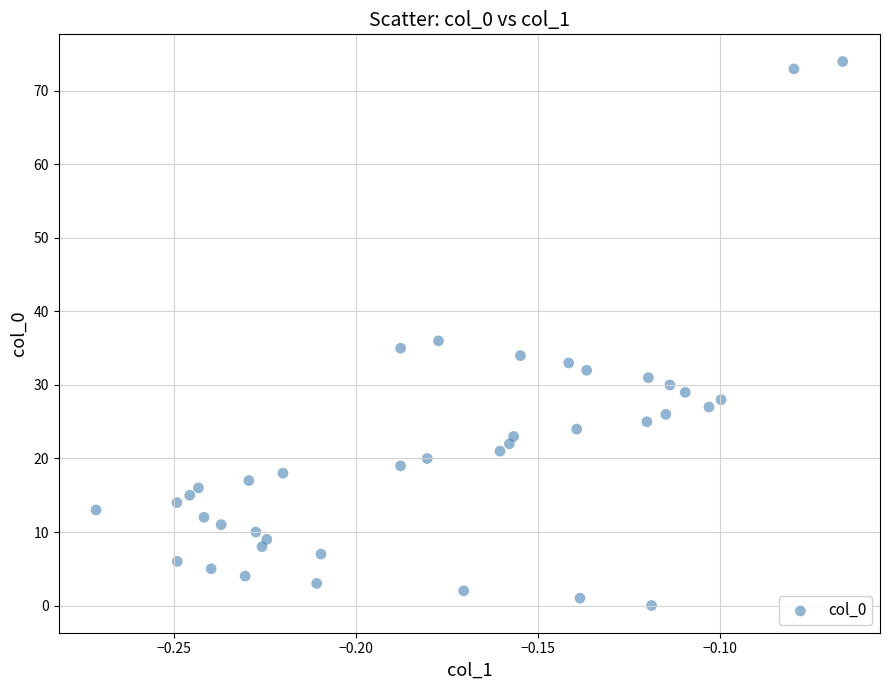

What is the range of Y values (max minus min)?

74